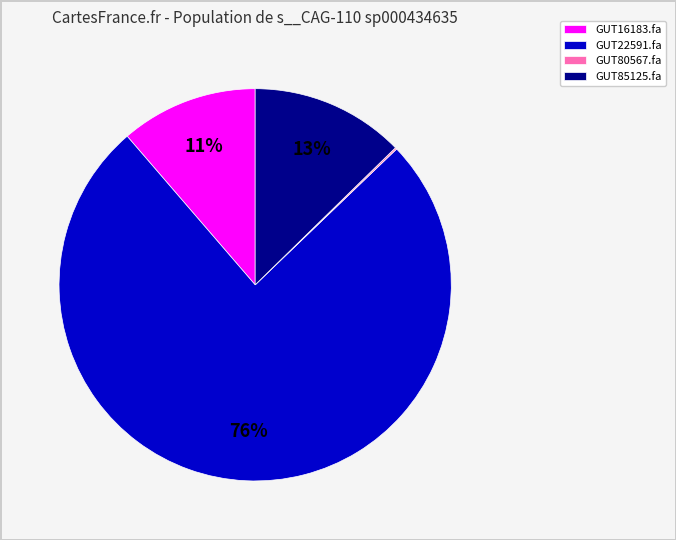

Which category has the biggest portion of the pie?

GUT22591.fa